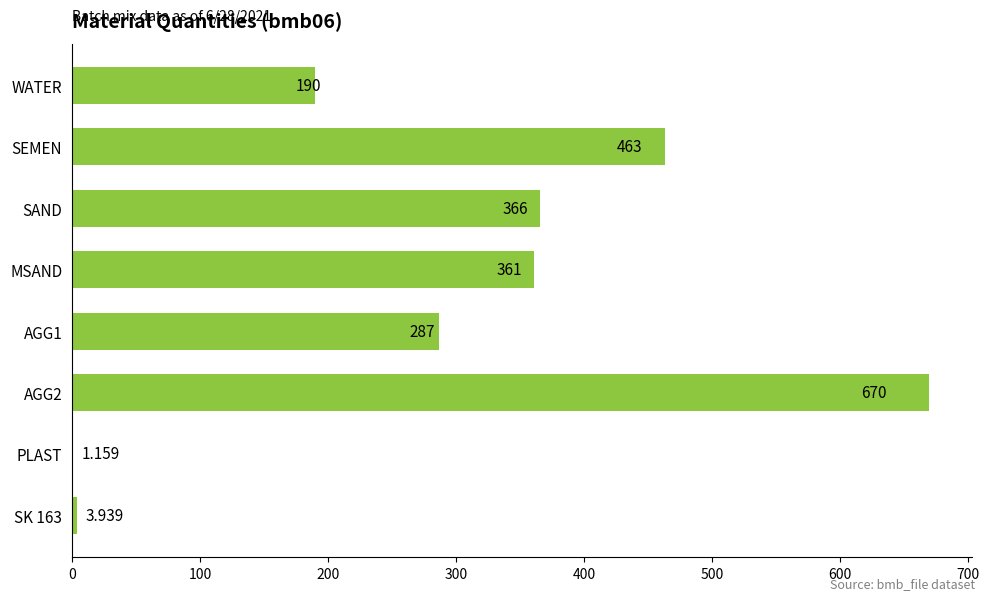

Between PLAST and MSAND, which is larger?

MSAND